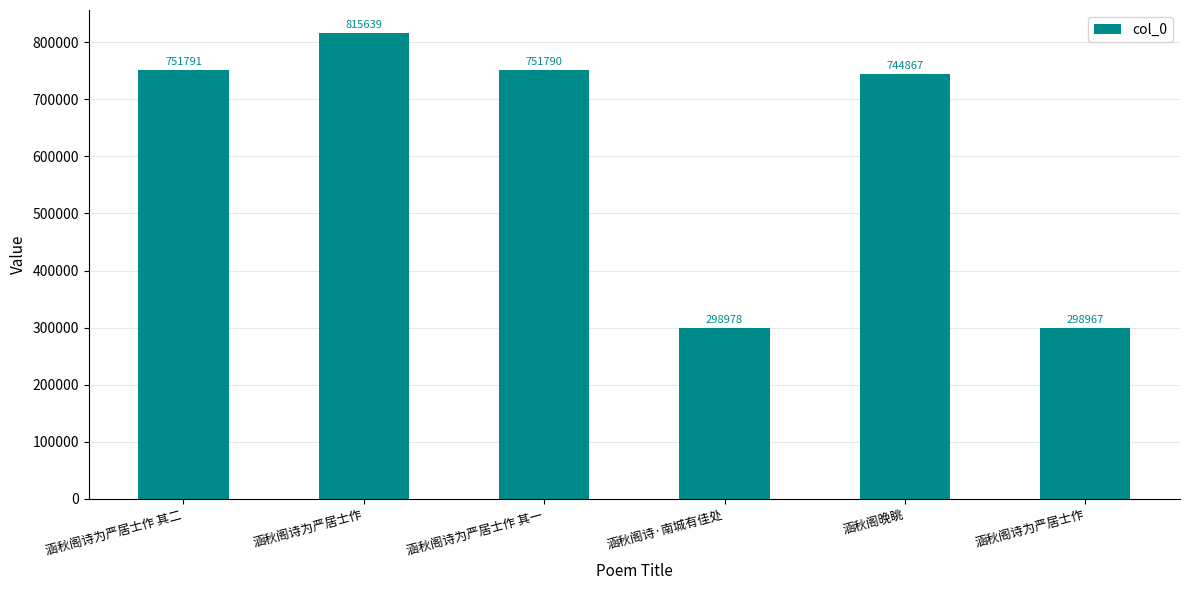

Which label corresponds to the smallest value in the chart?

涵秋阁诗为严居士作